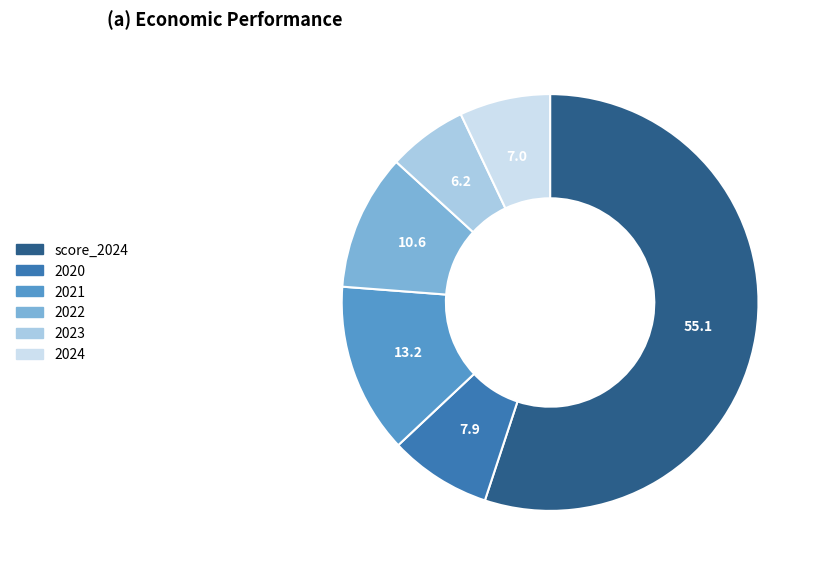

What is the majority slice?

score_2024